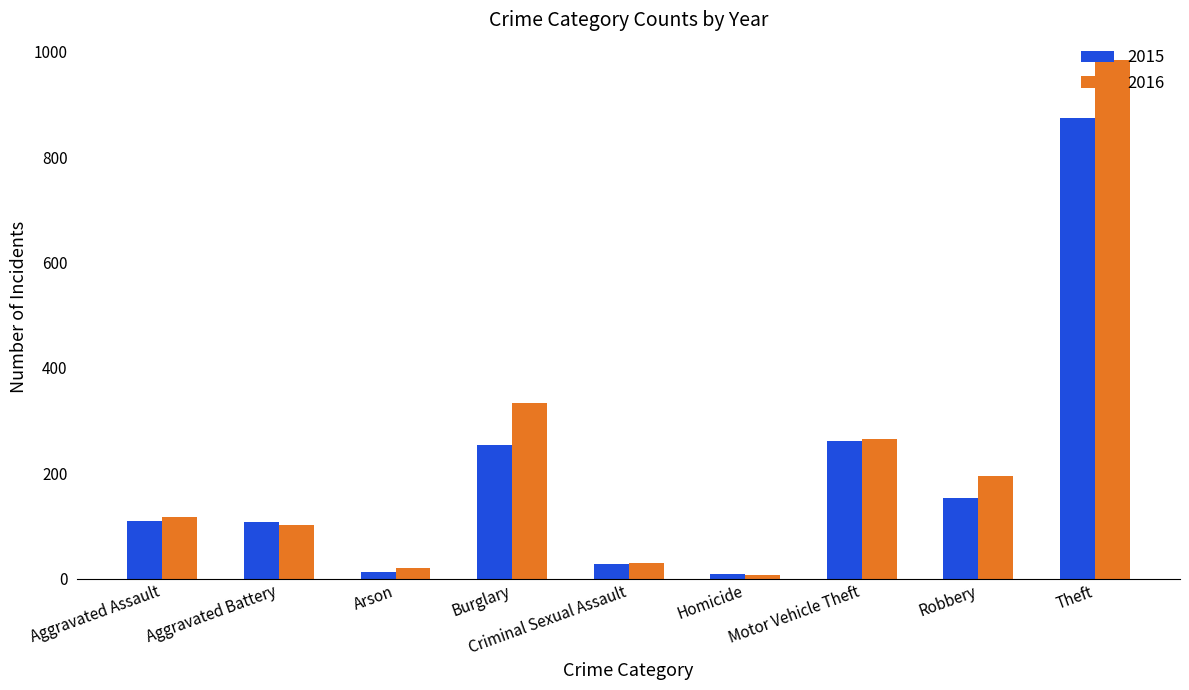

What are all the series names shown in the legend?

2015, 2016